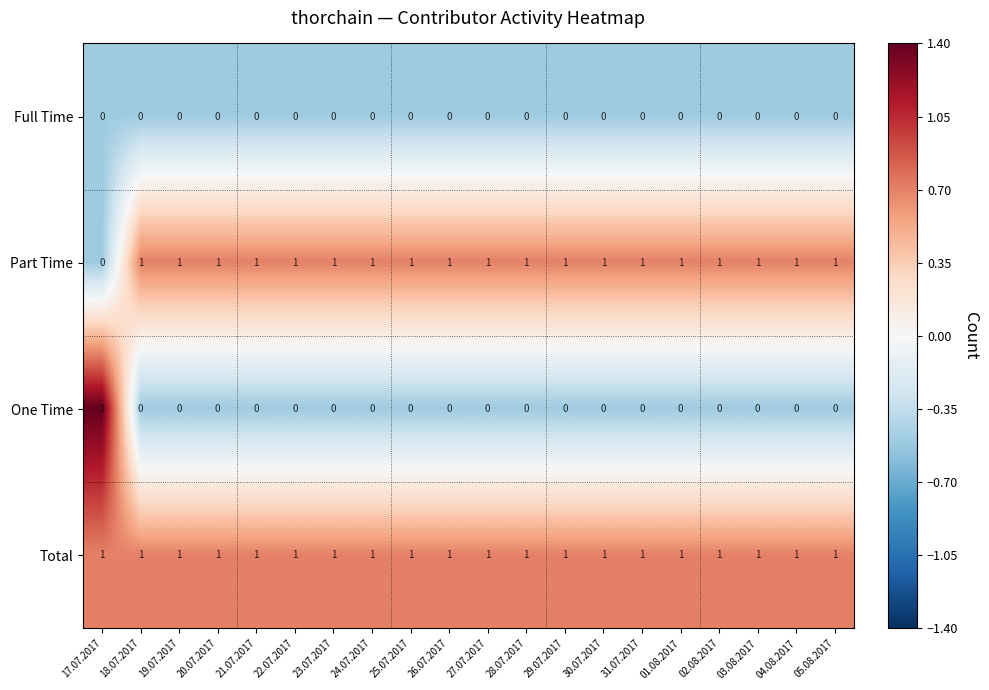

Count the Part Time values in the range 1 to 2.

19